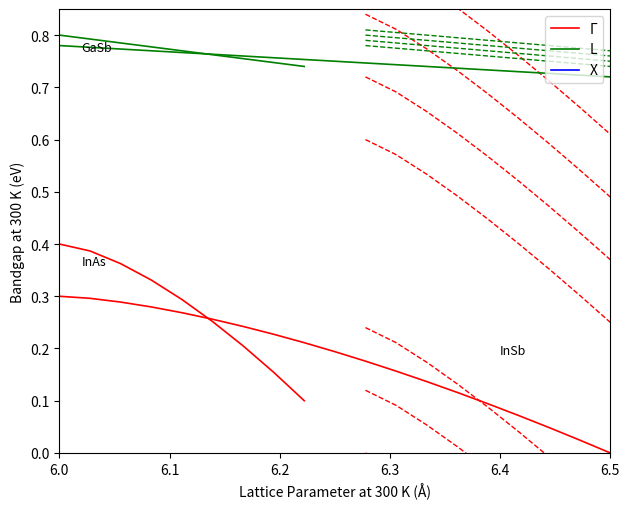

True or false: Γ and L cross at least once.

False